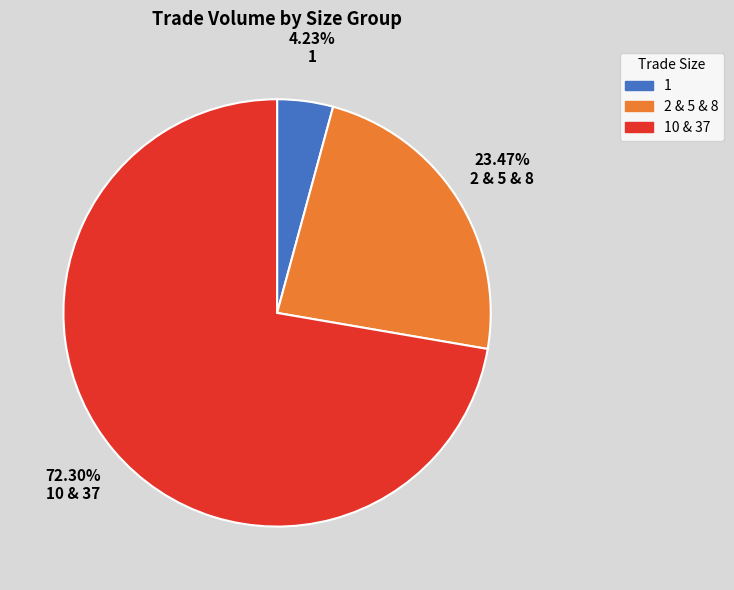

Which slice is the smallest?

1